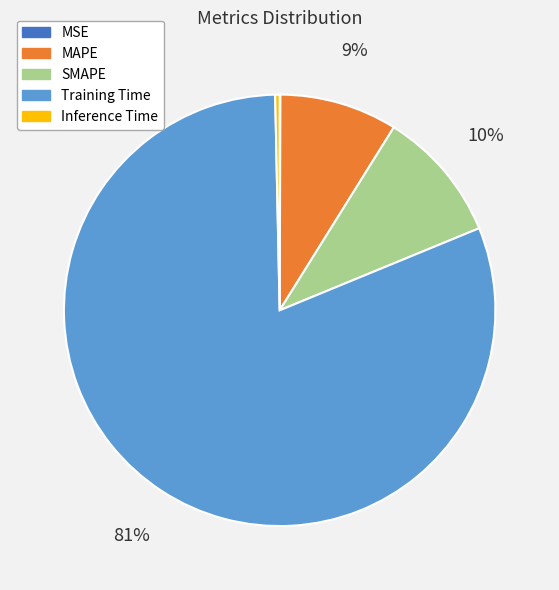

What is the largest slice in the pie chart?

Training Time